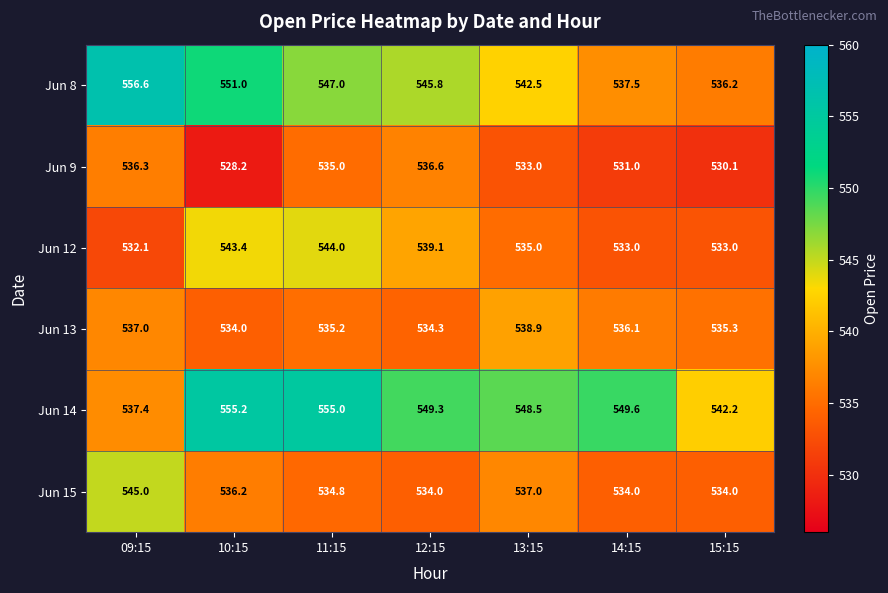

What is the spread (max minus min) of values at 14:15?

18.6